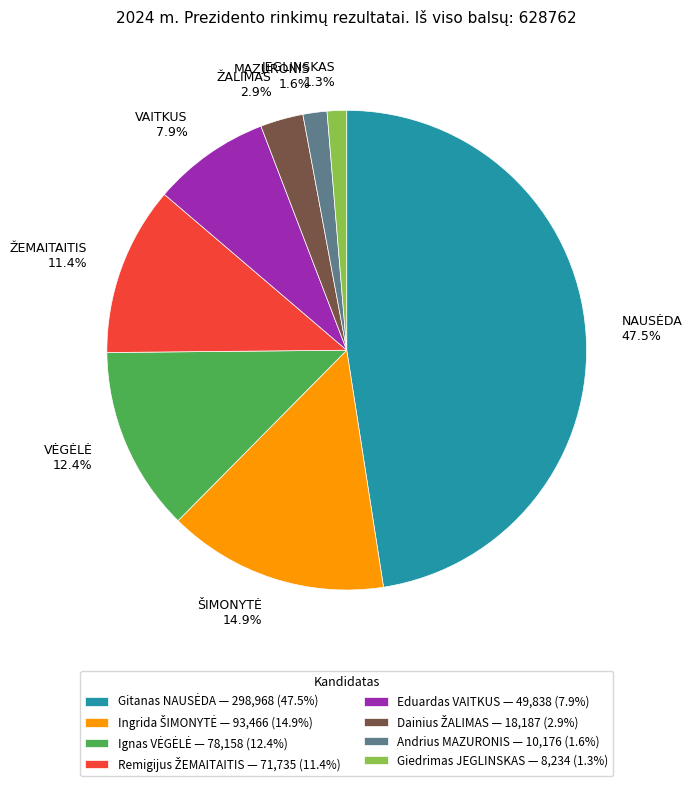

How much of the chart is everything except Andrius MAZURONIS?

98.4%